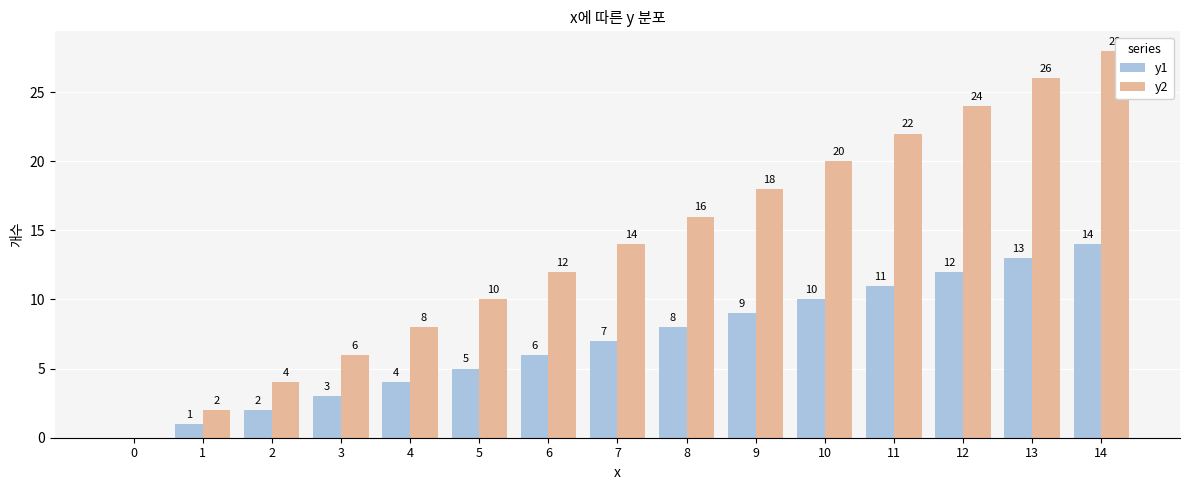

The value of y2 at 6 is 12. True or false?

True